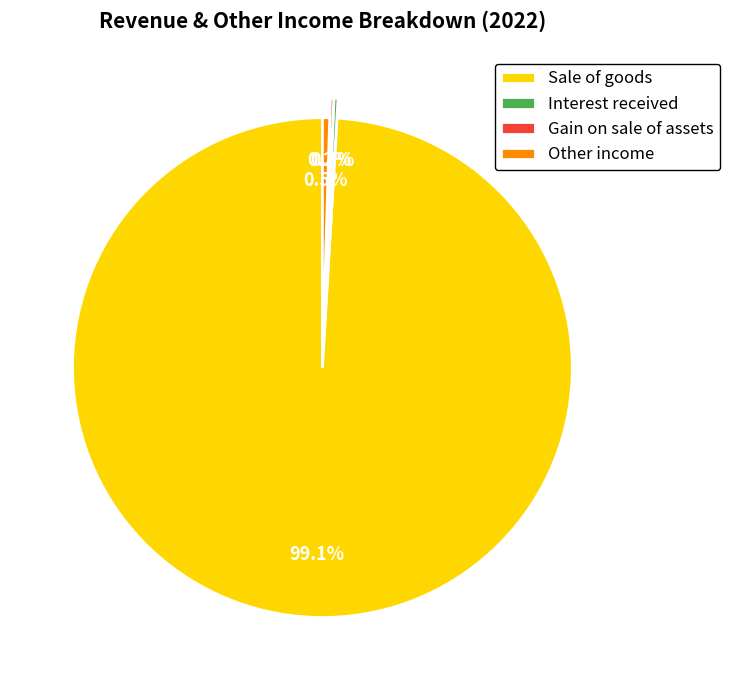

Which has a higher value, Other income or Sale of goods?

Sale of goods